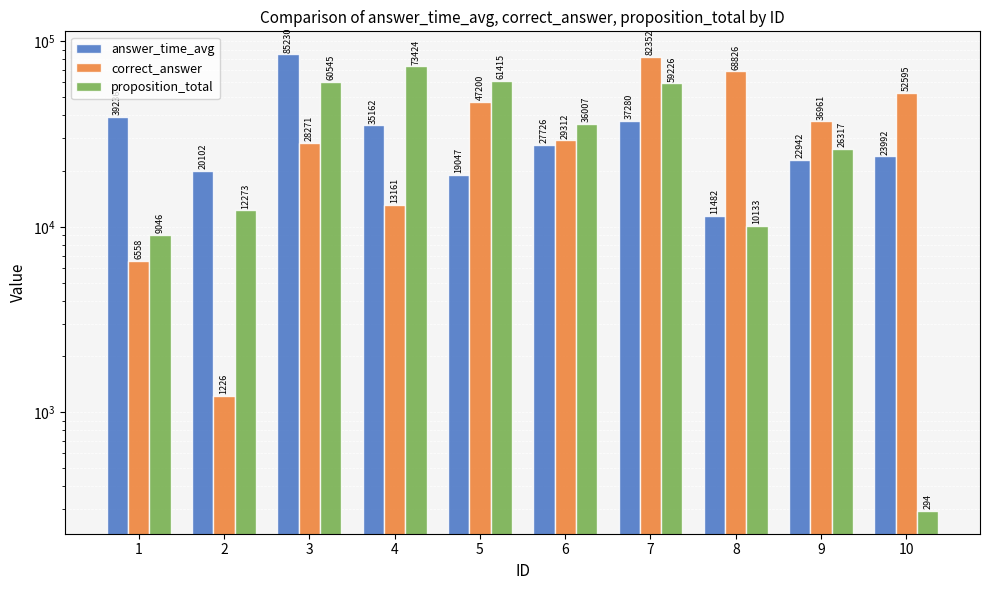

Which series has the widest spread of values?

correct_answer